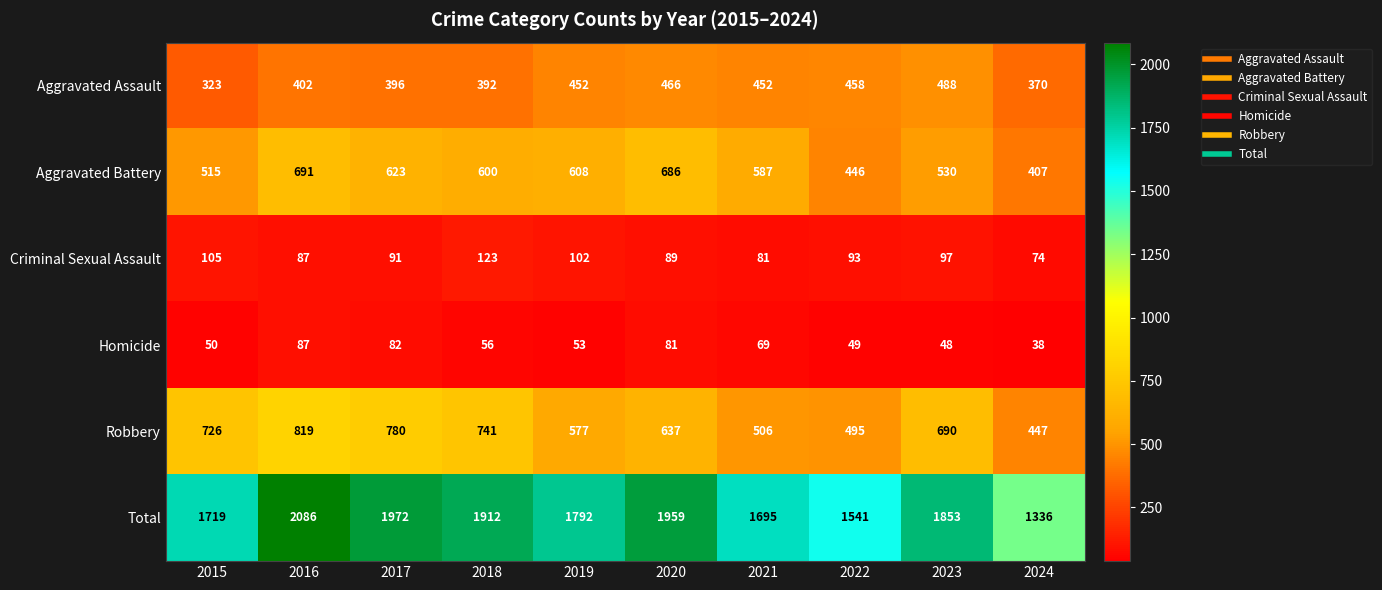

What value does the Aggravated Battery series have at 2019, to the nearest 10?

610